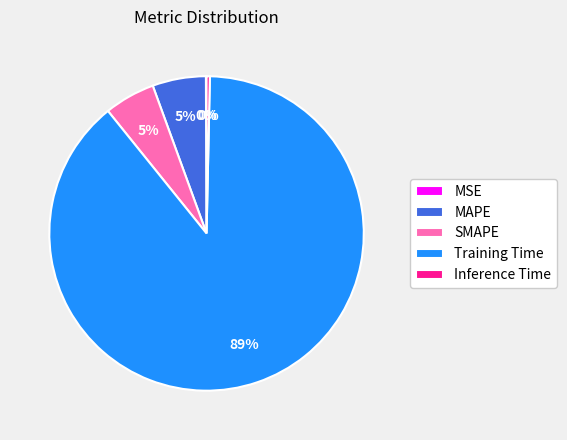

The Training Time slice represents 89% of the pie. True or false?

True